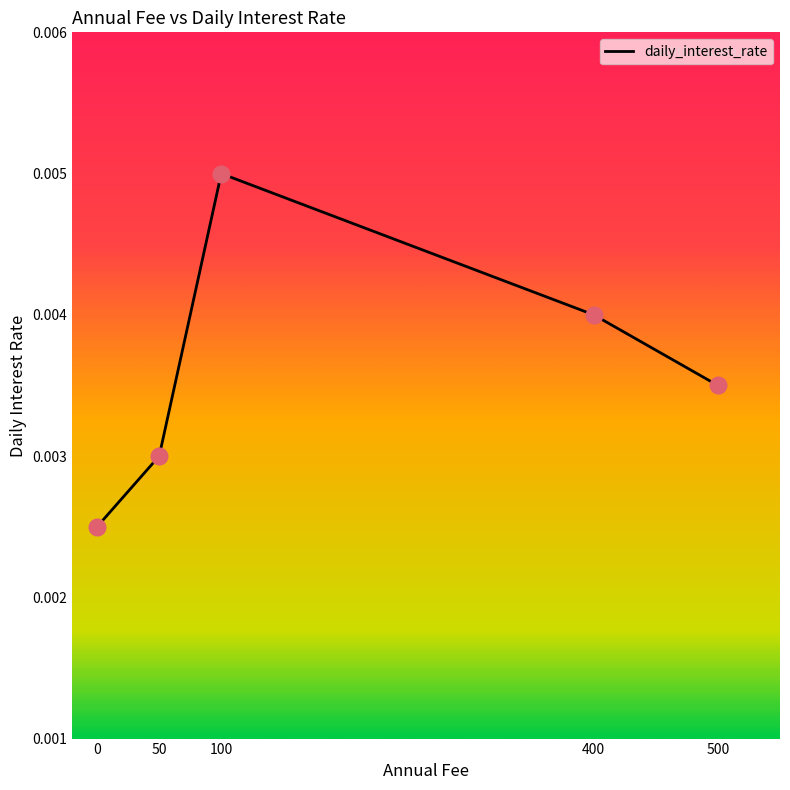

Between 50 and 500, which is larger?

500